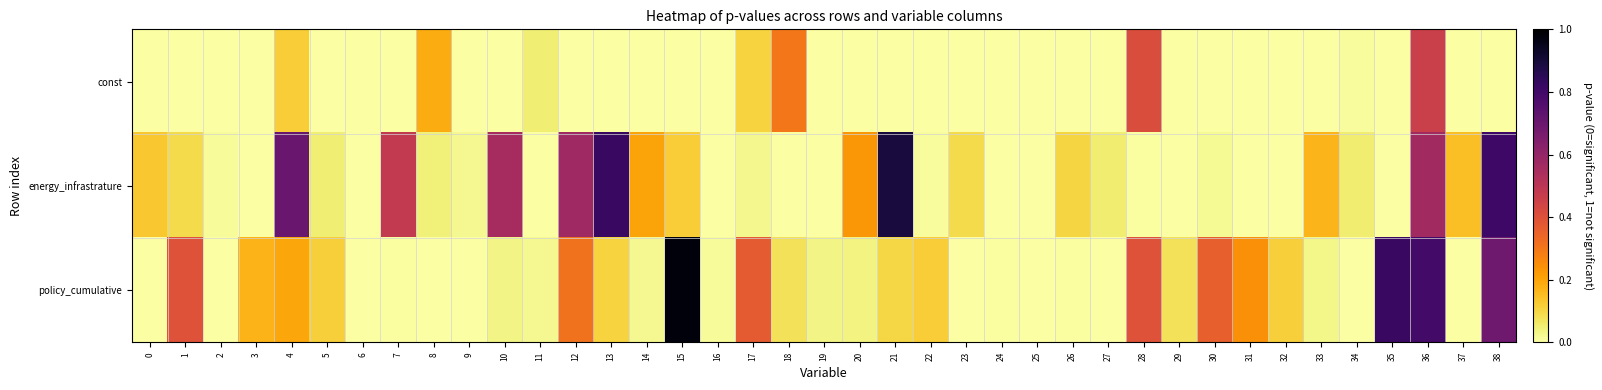

Reading right to left, transcribe all the data shown in this chart.

const: 38=0.0	37=0.0	36=0.5	35=0.0	34=0.0	33=0.0	32=0.0	31=0.0	30=0.0	29=0.0	28=0.4	27=0.0	26=0.0	25=0.0	24=0.0	23=0.0	22=0.0	21=0.0	20=0.0	19=0.0	18=0.3	17=0.1	16=0.0	15=0.0	14=0.0	13=0.0	12=0.0	11=0.0	10=0.0	9=0.0	8=0.2	7=0.0	6=0.0	5=0.0	4=0.1	3=0.0	2=0.0	1=0.0	0=0.0
energy_infrastrature: 38=0.8	37=0.1	36=0.6	35=0.0	34=0.1	33=0.2	32=0.0	31=0.0	30=0.0	29=0.0	28=0.0	27=0.1	26=0.1	25=0.0	24=0.0	23=0.1	22=0.0	21=0.9	20=0.2	19=0.0	18=0.0	17=0.0	16=0.0	15=0.1	14=0.2	13=0.8	12=0.6	11=0.0	10=0.6	9=0.0	8=0.0	7=0.5	6=0.0	5=0.0	4=0.7	3=0.0	2=0.0	1=0.1	0=0.1
policy_cumulative: 38=0.7	37=0.0	36=0.8	35=0.8	34=0.0	33=0.0	32=0.1	31=0.2	30=0.4	29=0.1	28=0.4	27=0.0	26=0.0	25=0.0	24=0.0	23=0.0	22=0.1	21=0.1	20=0.0	19=0.0	18=0.1	17=0.4	16=0.0	15=1.0	14=0.0	13=0.1	12=0.3	11=0.0	10=0.0	9=0.0	8=0.0	7=0.0	6=0.0	5=0.1	4=0.2	3=0.2	2=0.0	1=0.4	0=0.0